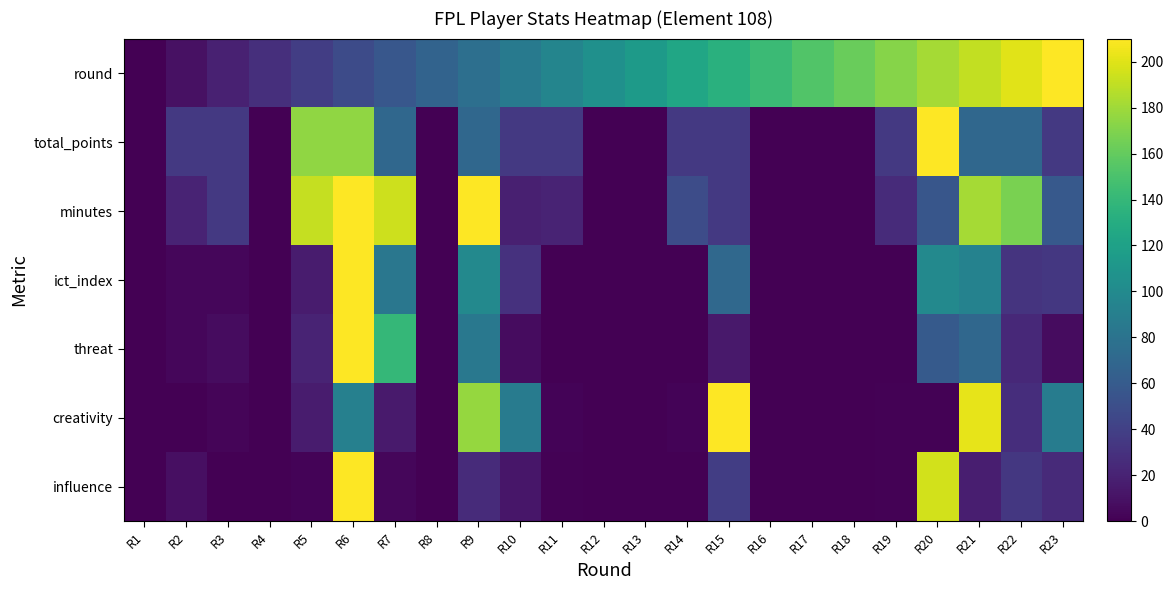

How many distinct data groups are displayed?

7